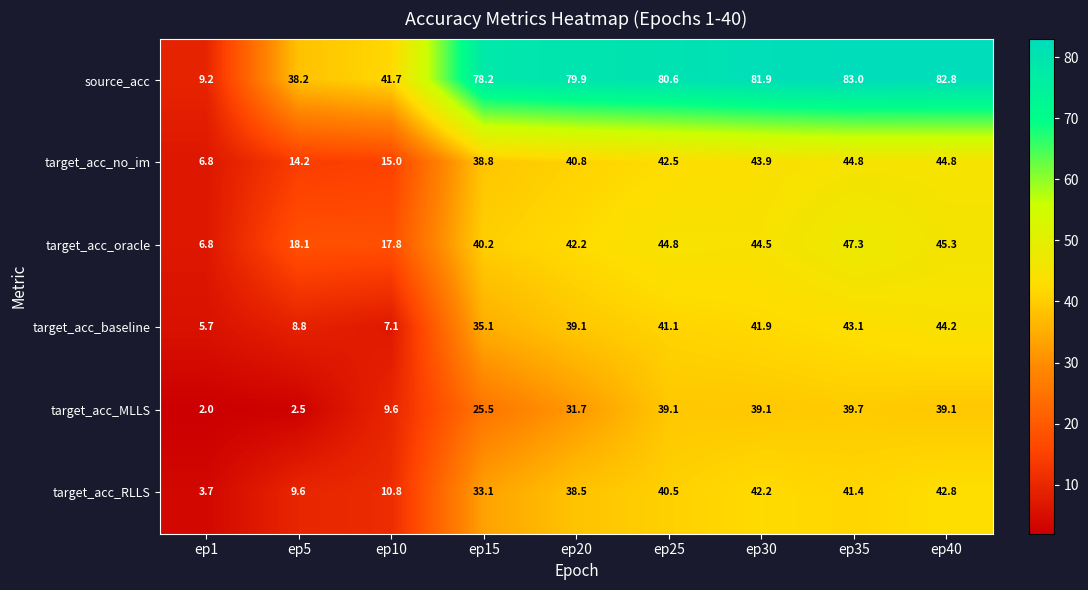

At which label does target_acc_oracle first exceed 42?

ep20